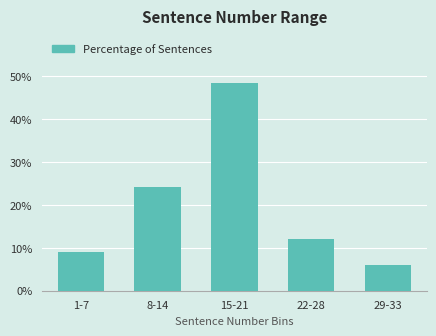

Reading right to left, list all the values displayed in this chart.

6.1	12.1	48.5	24.2	9.1